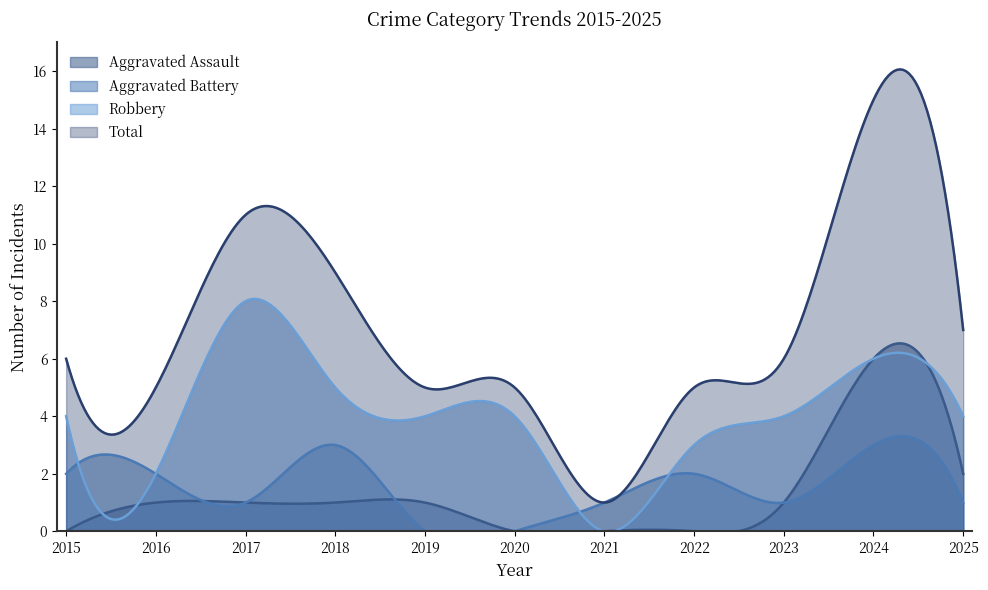

Reading right to left, what are all the values shown in this chart?

Aggravated Assault: 2025=2	2024=6	2023=1	2022=0	2021=0	2020=0	2019=1	2018=1	2017=1	2016=1	2015=0
Aggravated Battery: 2025=1	2024=3	2023=1	2022=2	2021=1	2020=0	2019=0	2018=3	2017=1	2016=2	2015=2
Robbery: 2025=4	2024=6	2023=4	2022=3	2021=0	2020=4	2019=4	2018=5	2017=8	2016=2	2015=4
Total: 2025=7	2024=15	2023=6	2022=5	2021=1	2020=5	2019=5	2018=9	2017=11	2016=5	2015=6